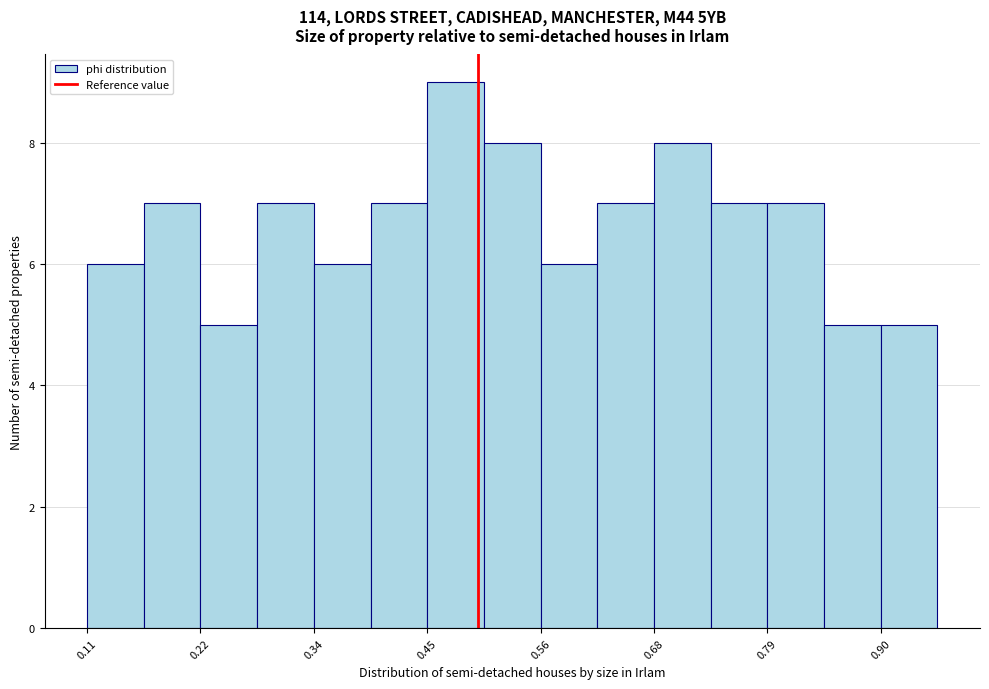

Read against the x-axis, roughly where is the centre of the tallest bar?

0.48